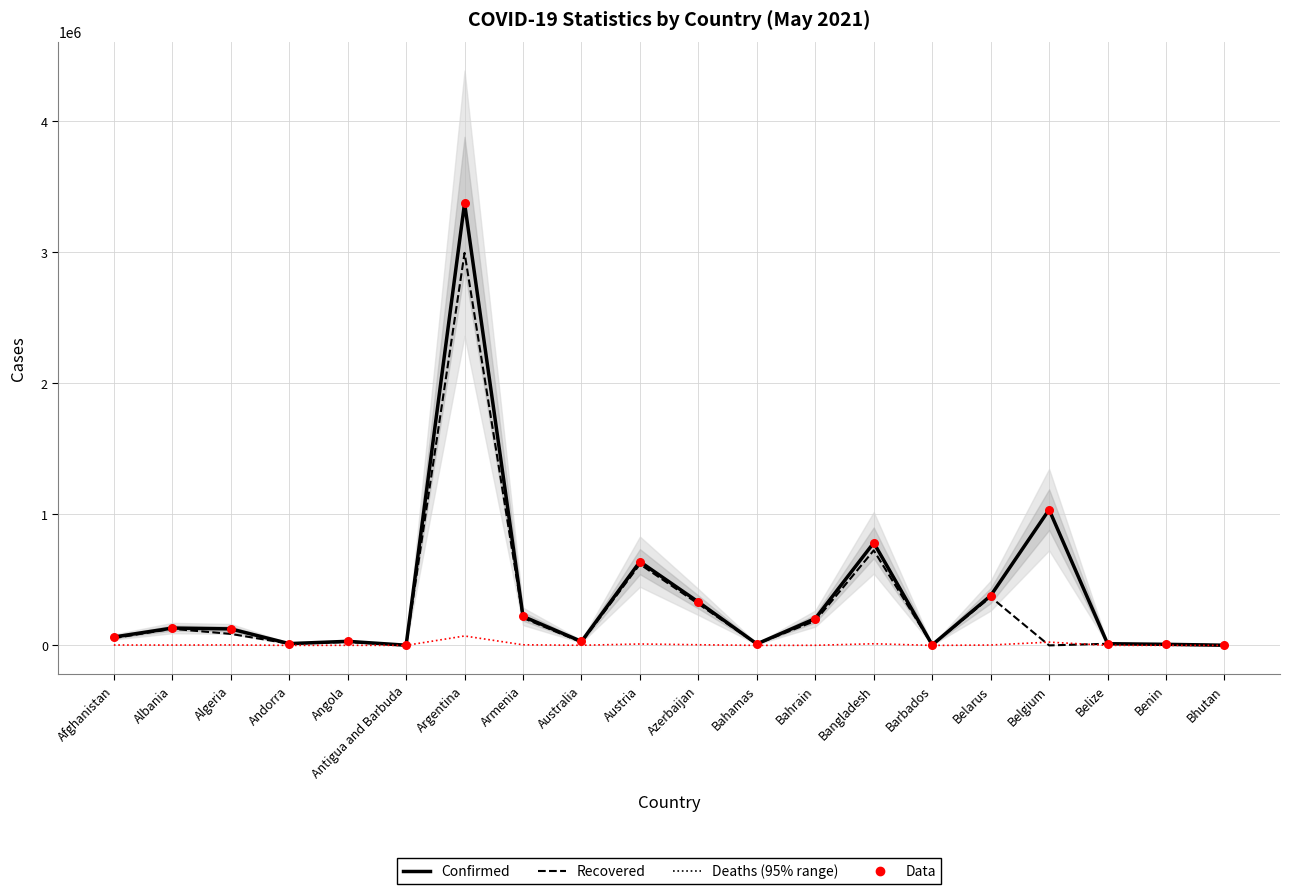

What are all the series names shown in the legend?

Confirmed, Recovered, Deaths, Data points